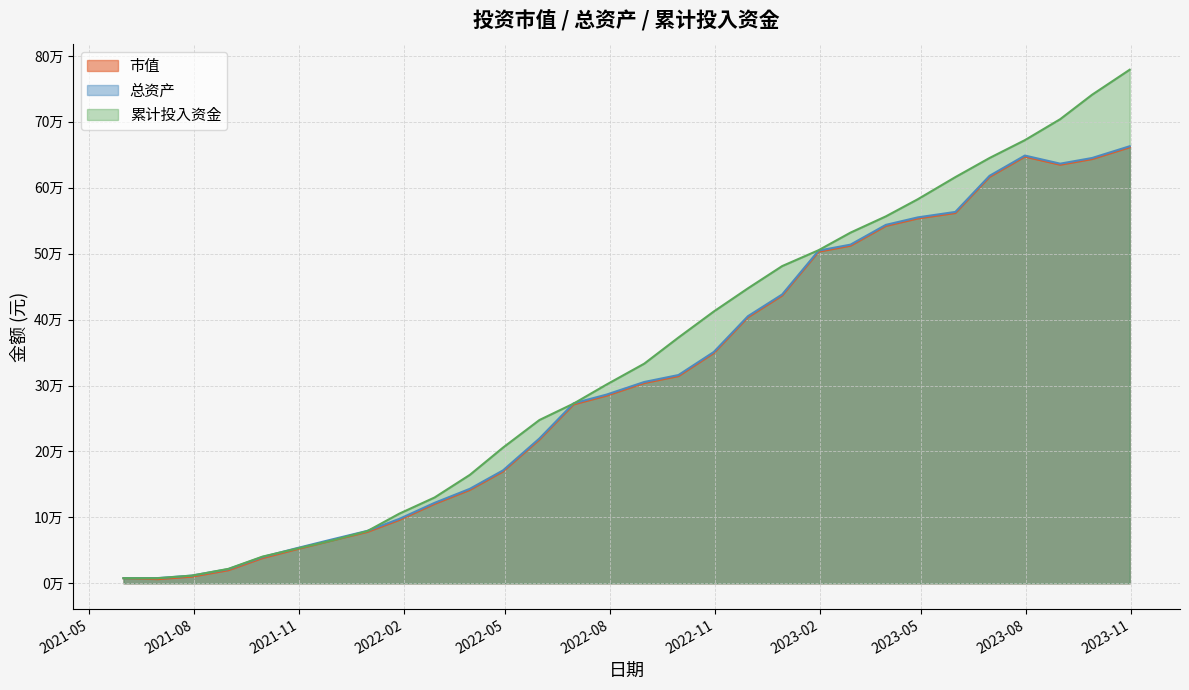

True or false: 总资产 has a value of 315895.4 at 2022-09-30.

True